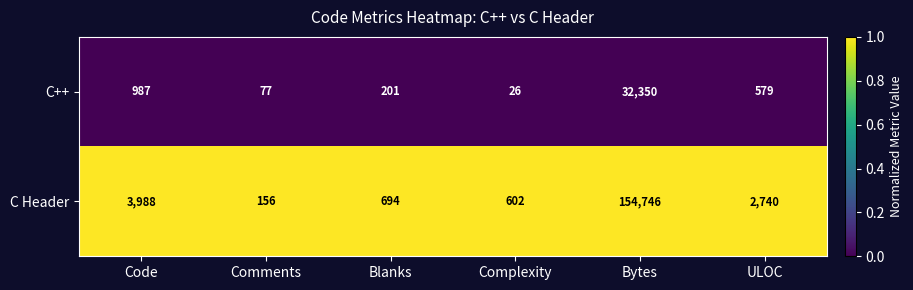

Is it true that C Header equals 2740 at ULOC?

True